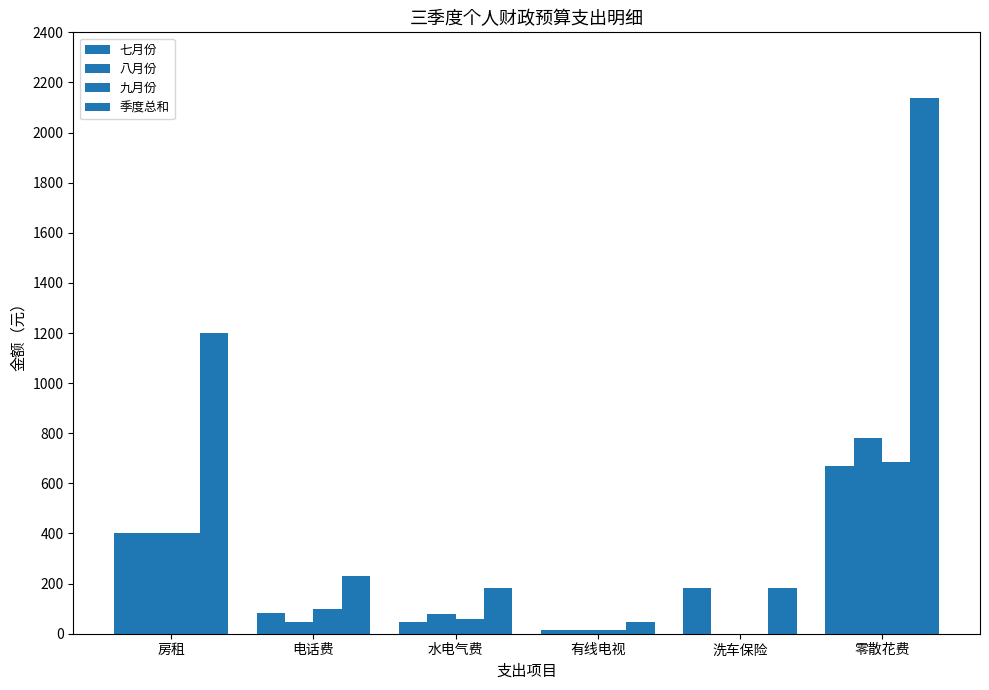

Reading right to left, transcribe all the data shown in this chart.

七月份: 零散花费=671.0	洗车保险=183.4	有线电视=15.0	水电气费=48.4	电话费=84.3	房租=400.0
八月份: 零散花费=783.0	洗车保险=0.0	有线电视=15.0	水电气费=78.6	电话费=48.7	房租=400.0
九月份: 零散花费=685.0	洗车保险=0.0	有线电视=15.0	水电气费=57.1	电话费=97.0	房租=400.0
季度总和: 零散花费=2139.0	洗车保险=183.4	有线电视=45.0	水电气费=184.1	电话费=230.0	房租=1200.0